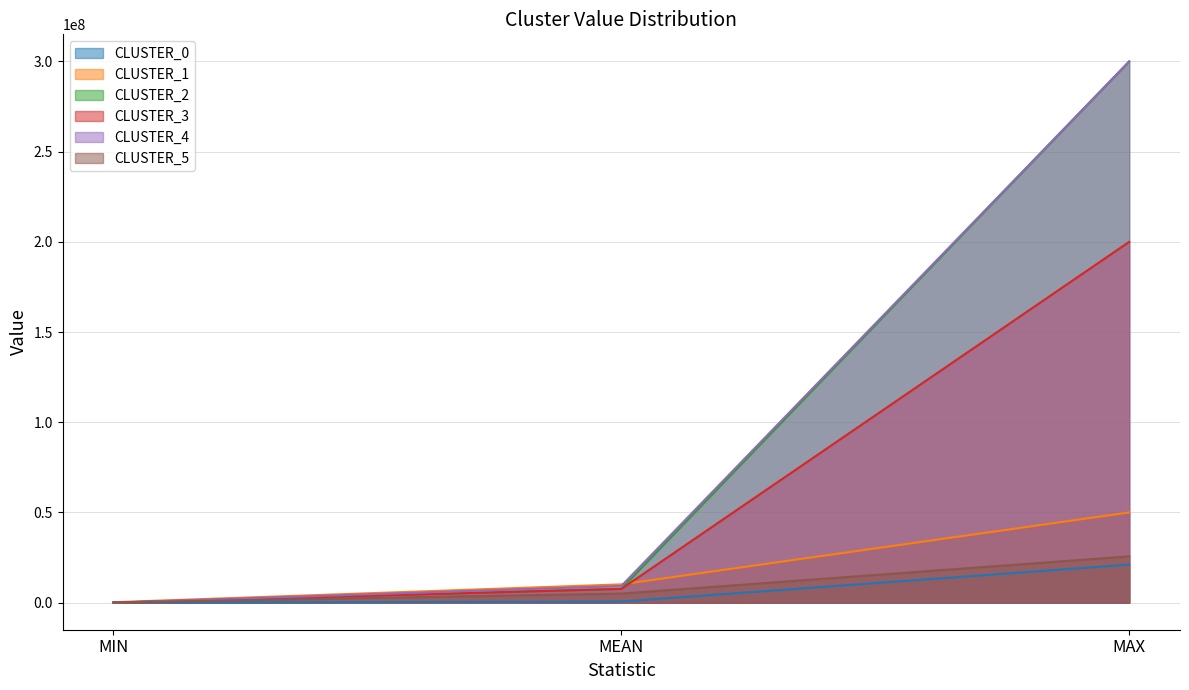

What value does the CLUSTER_3 series have at MEAN?

7603938.9